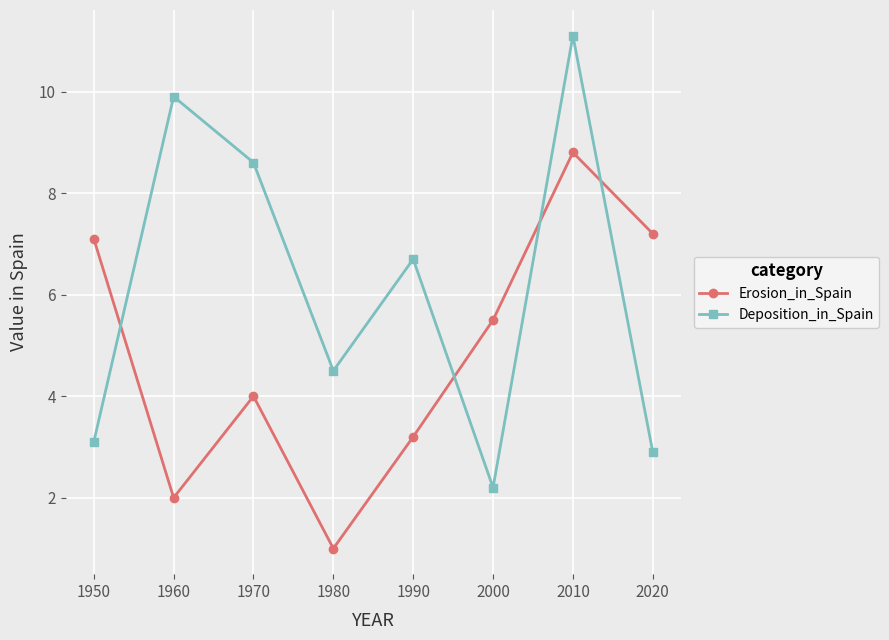

Which series has the largest total across all categories?

Deposition_in_Spain